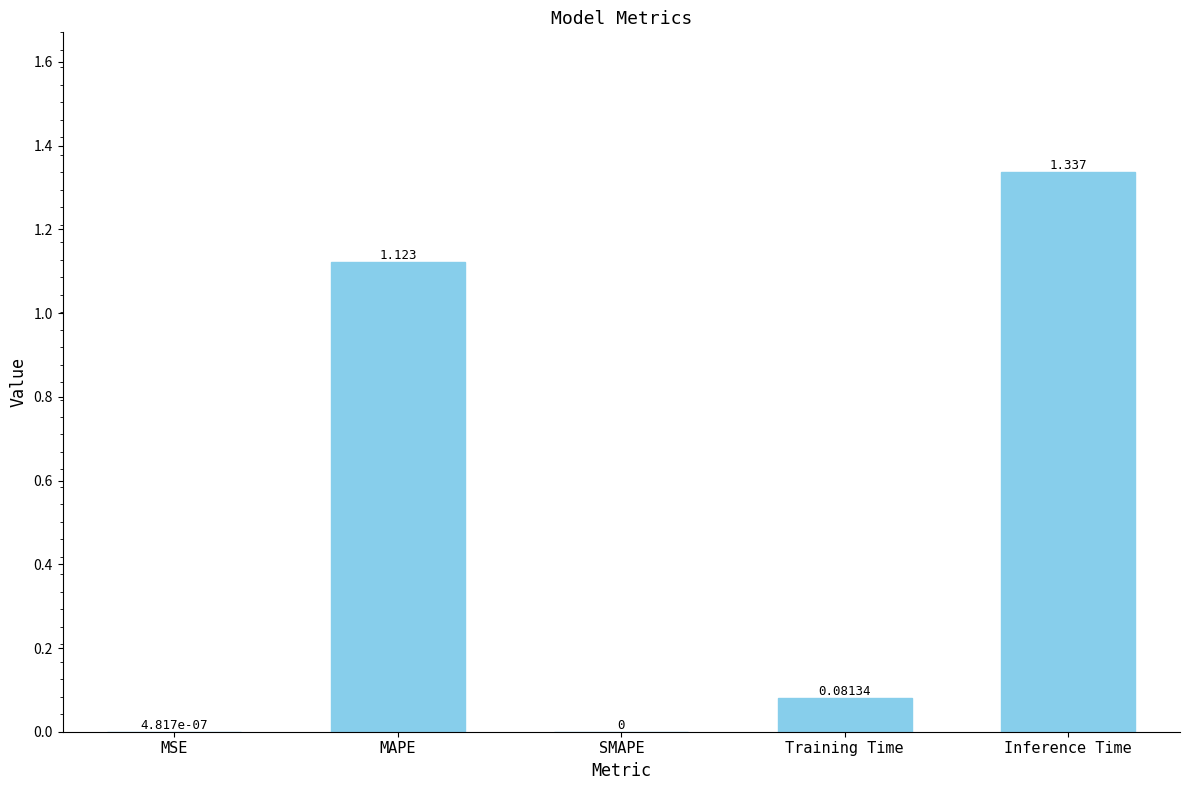

Between Inference Time and Training Time, which is larger?

Inference Time